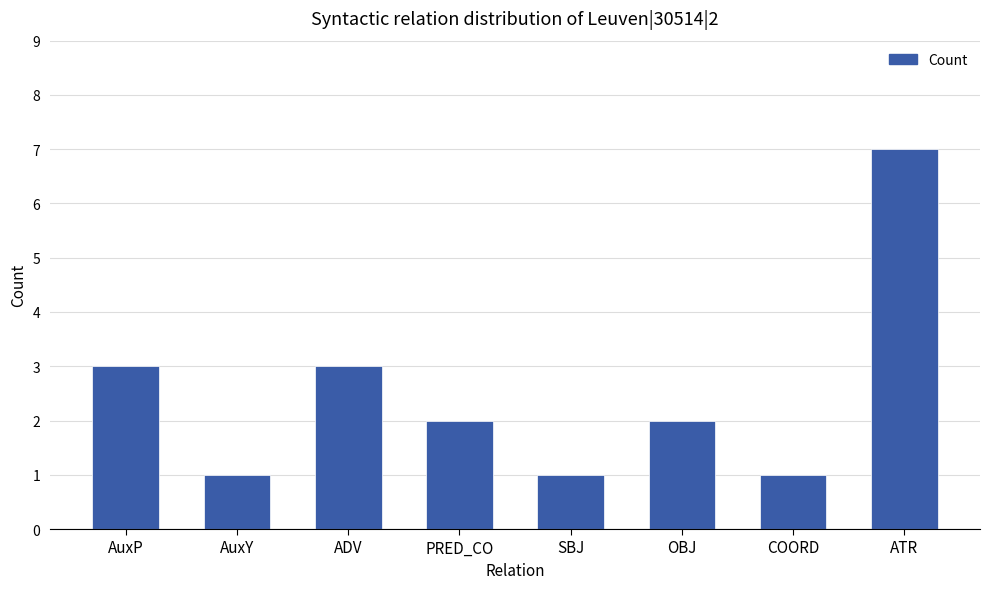

What is the label of the 8th bar from the right?

AuxP